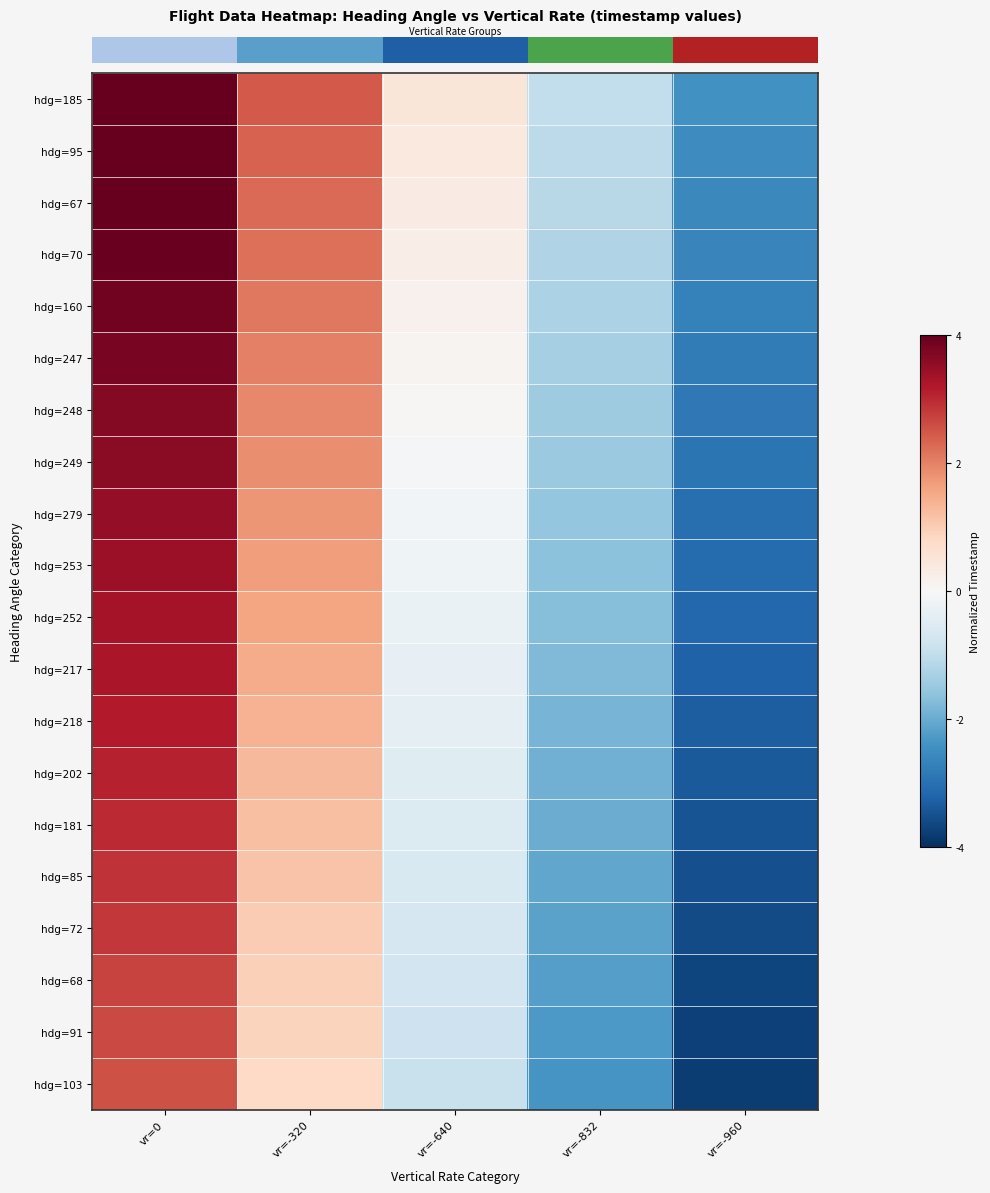

At which category does the chart reach its minimum across all series?

vr=-960